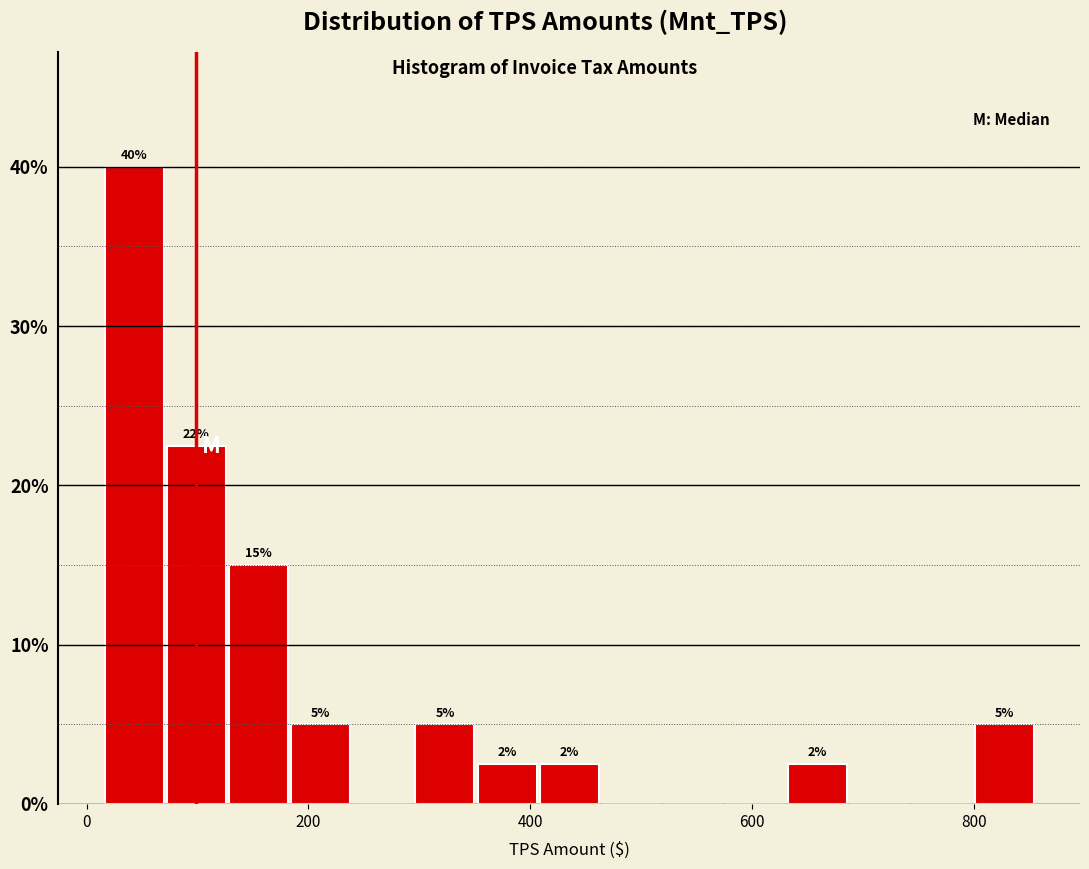

Read against the x-axis, roughly where is the centre of the tallest bar?

40